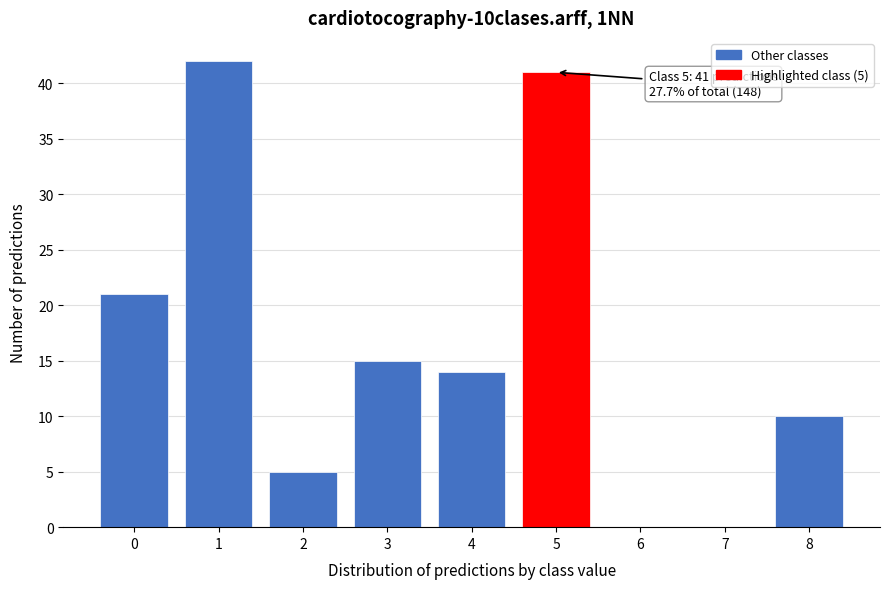

Reading right to left, transcribe all the data shown in this chart.

8=10	7=0	6=0	5=41	4=14	3=15	2=5	1=42	0=21